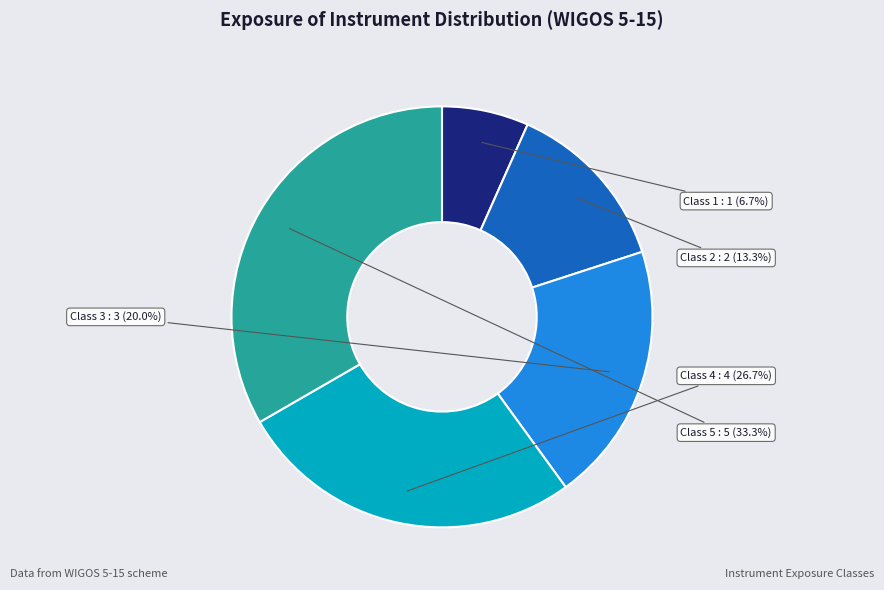

To the nearest percent, what portion does Class 4 represent?

27%